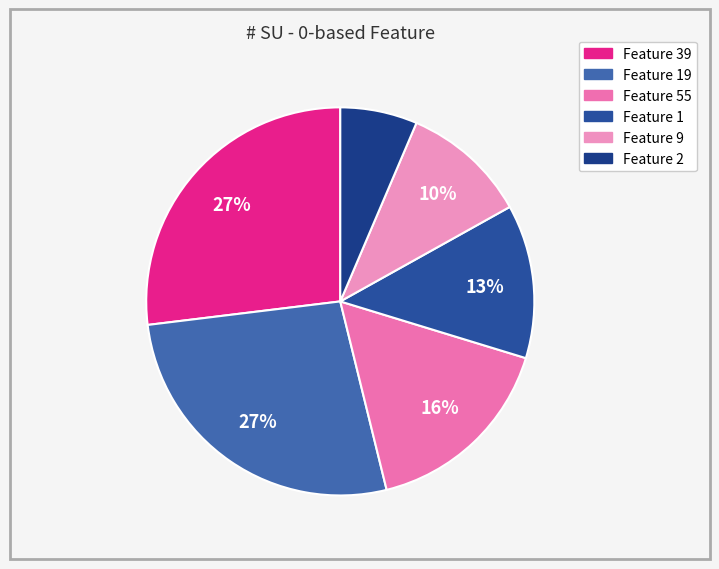

How many segments does this pie chart have?

6